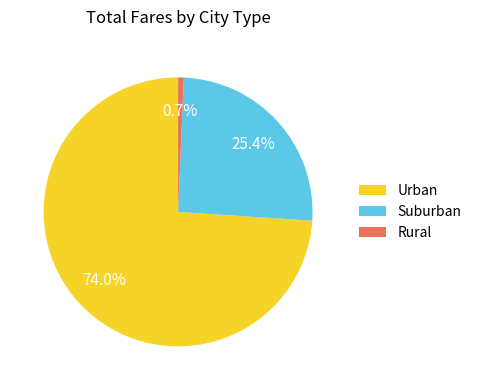

Does any single category account for the majority?

Yes